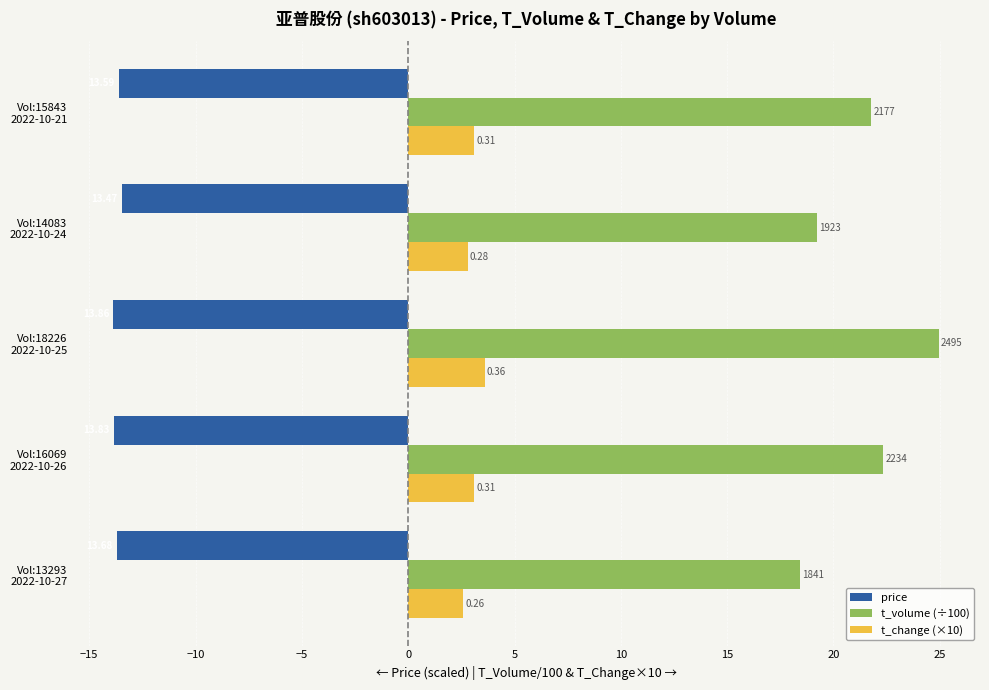

How many bars are there in each group?

3